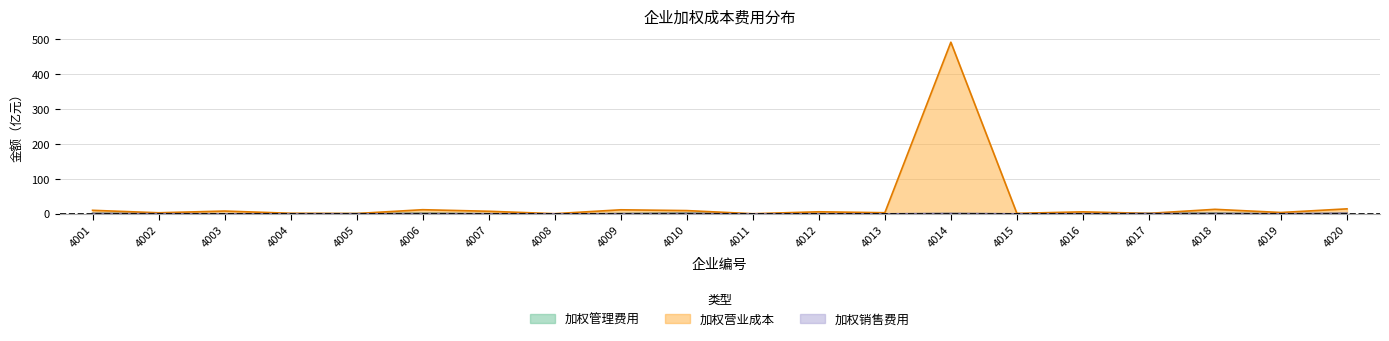

At 4006, list the series in order from smallest to largest.

加权销售费用, 加权管理费用, 加权营业成本